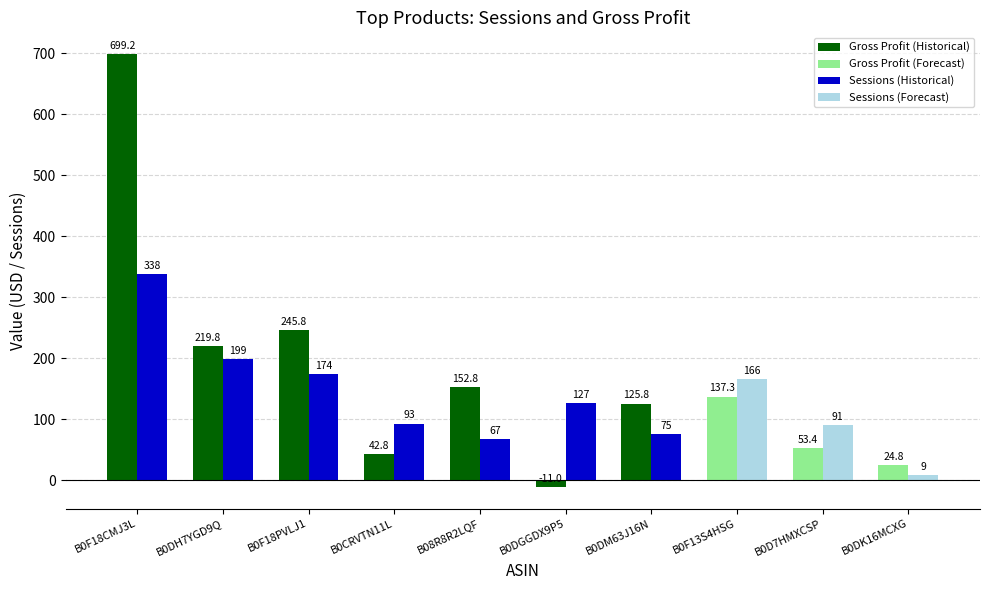

Is it true that Gross profit equals 53.4 at B0D7HMXCSP?

True